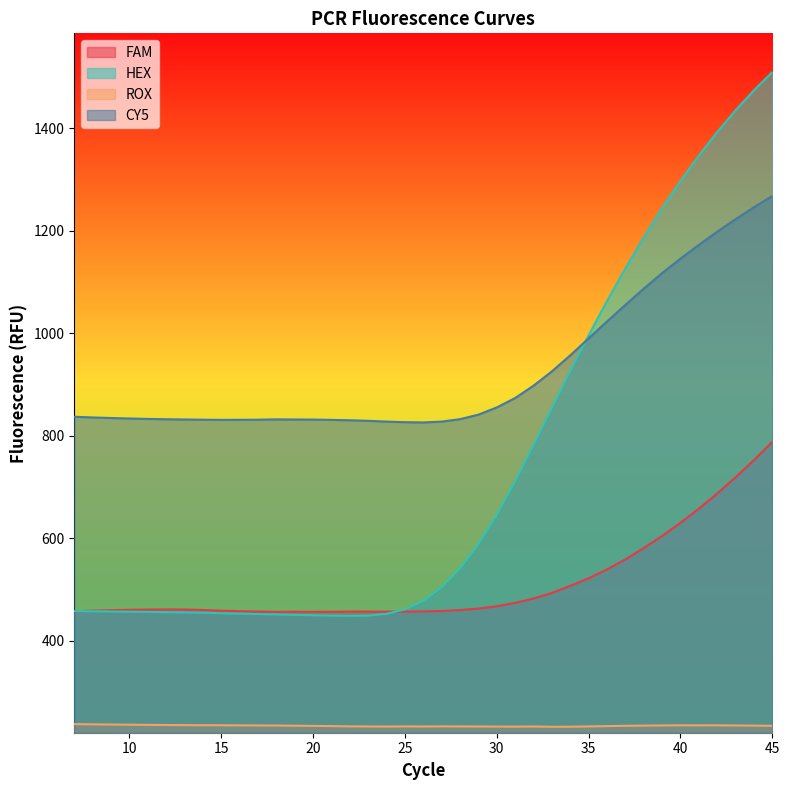

What are all the series names shown in the legend?

FAM, HEX, ROX, CY5